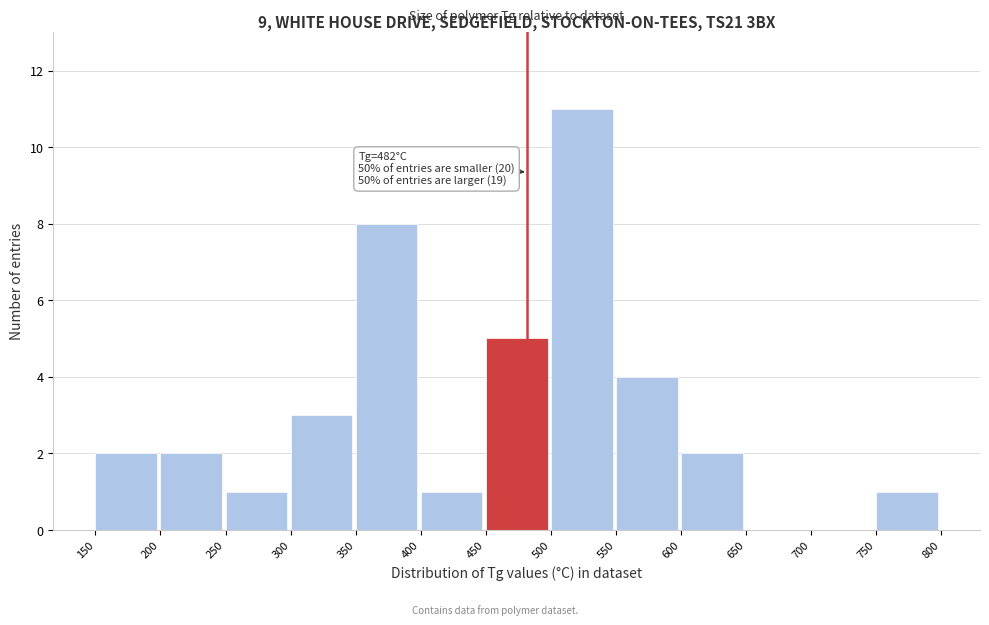

Over which range of the x-axis is the bar tallest?

500 to 550